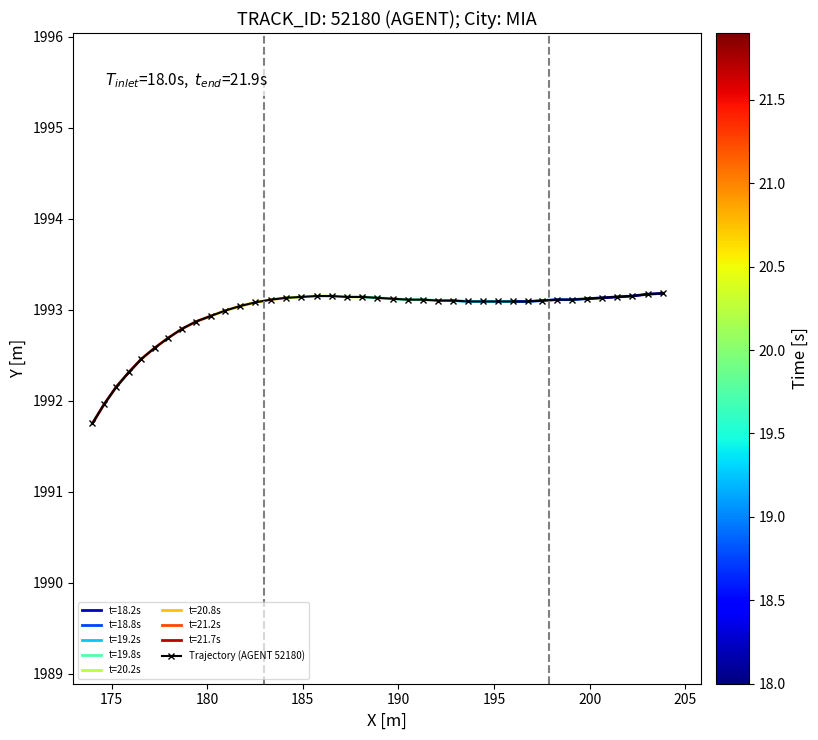

What is the difference between the maximum and minimum values?

1.4